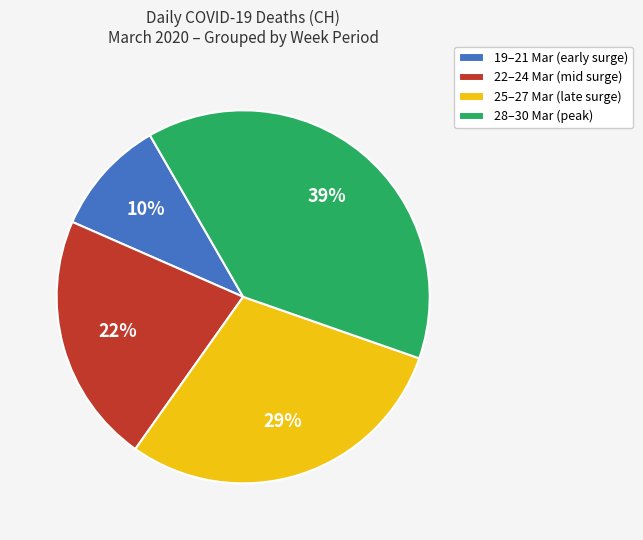

Which has a higher value, 28–30 Mar (peak) or 25–27 Mar (late surge)?

28–30 Mar (peak)